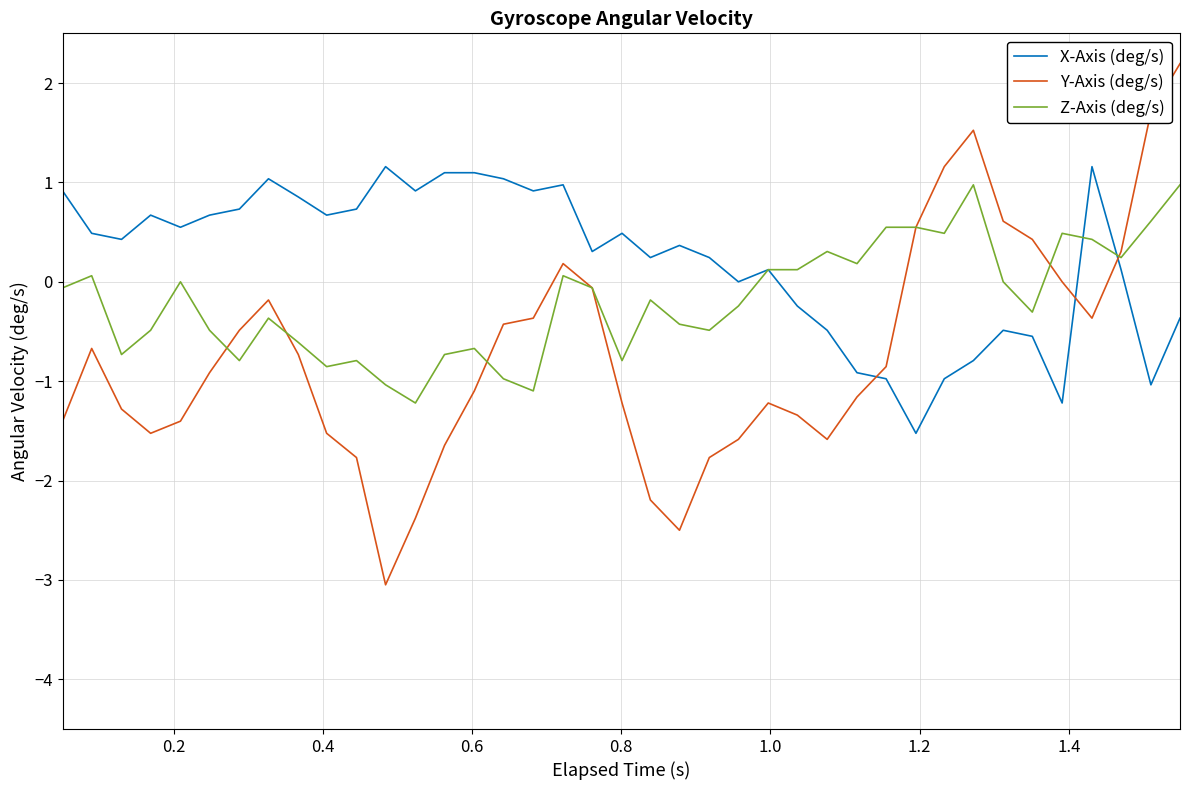

Which series has the largest total across all categories?

X-Axis (deg/s)